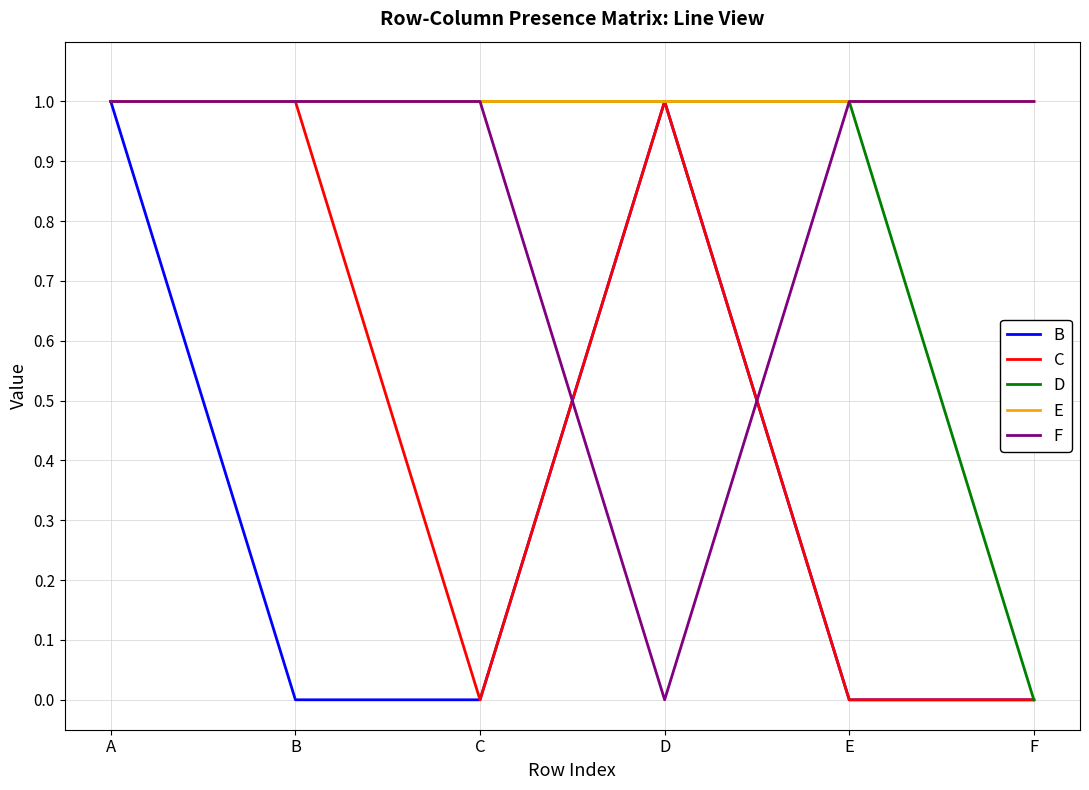

What is the sum of the F values at F and A?

2